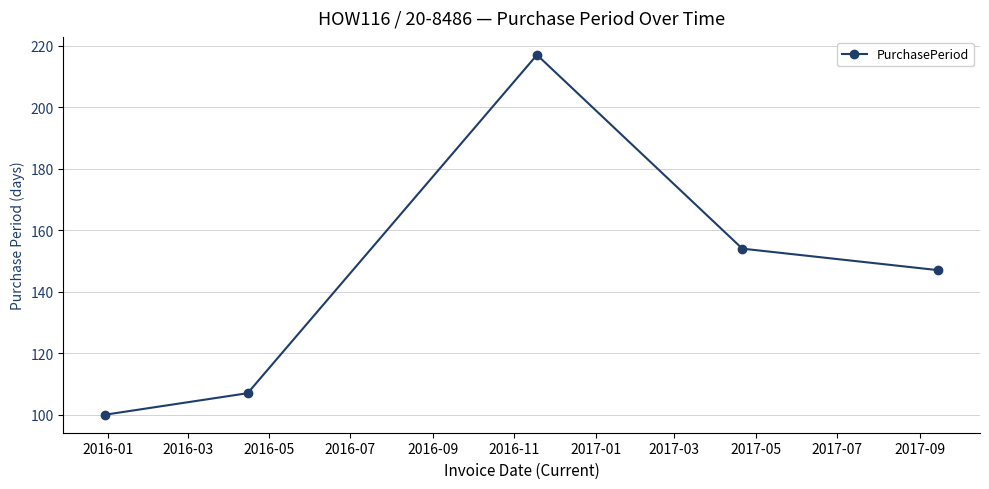

What is the value of the 3rd point from the left?

217